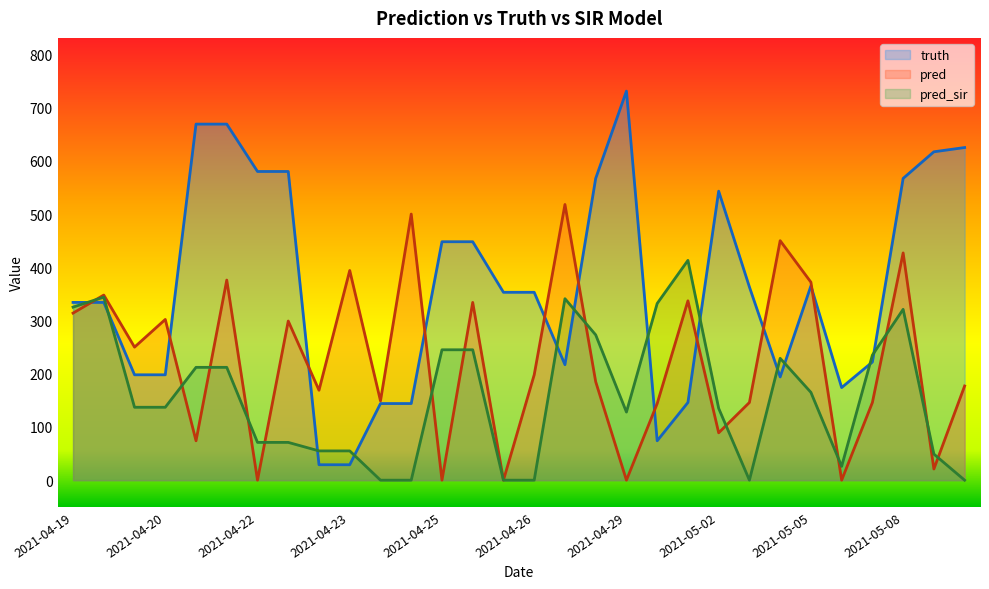

Does the chart have visible grid lines?

No